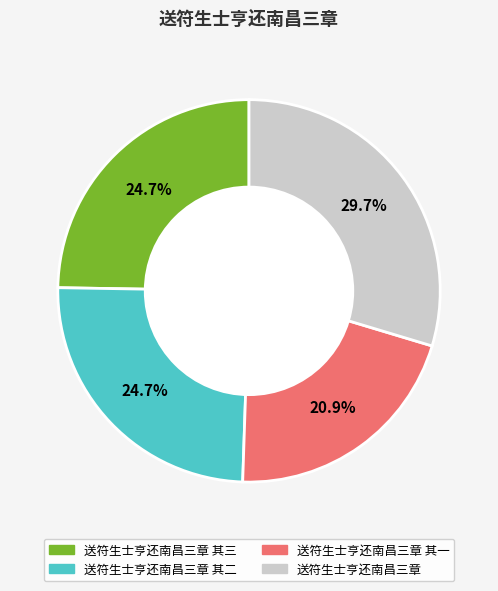

Does 送符生士亨还南昌三章 其二 represent more than half of the total?

No